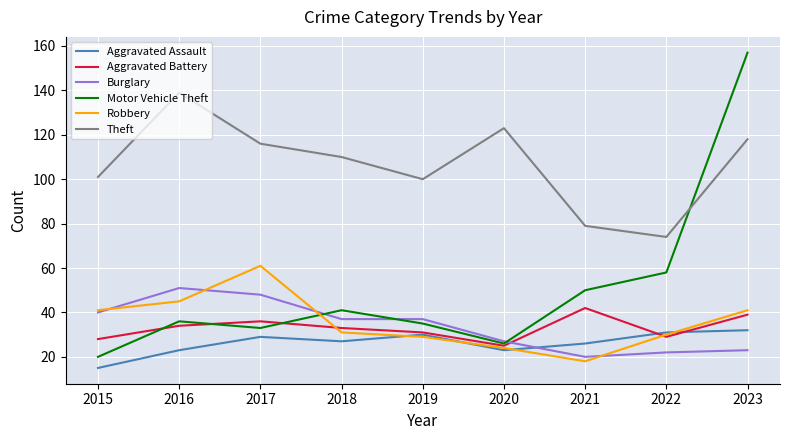

True or false: Aggravated Battery has more than 0 interior local peaks.

True